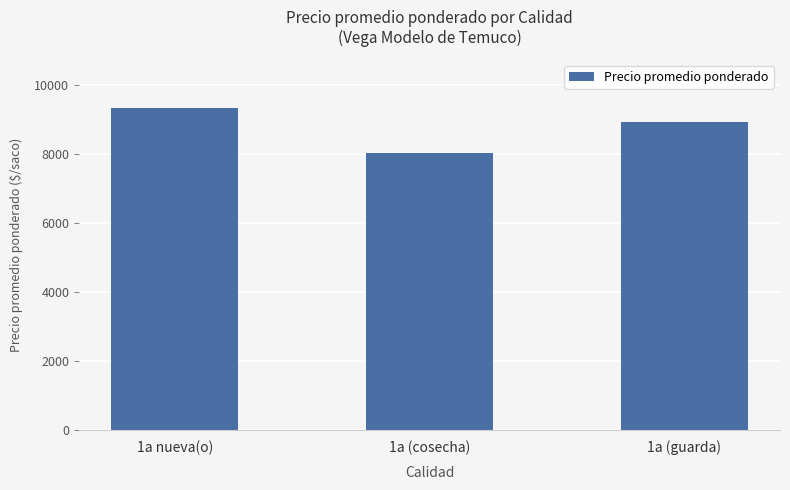

At which category does the chart reach its minimum across all series?

1a (cosecha)